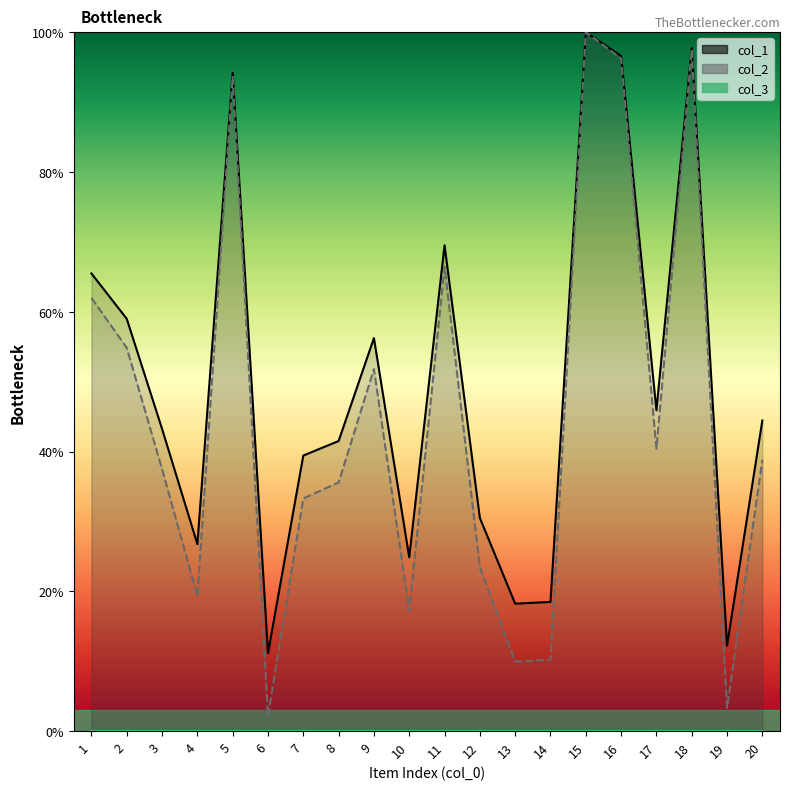

List the labels in order of col_2 value, largest first.

15, 18, 16, 5, 11, 1, 2, 9, 17, 20, 3, 8, 7, 12, 4, 10, 14, 13, 19, 6